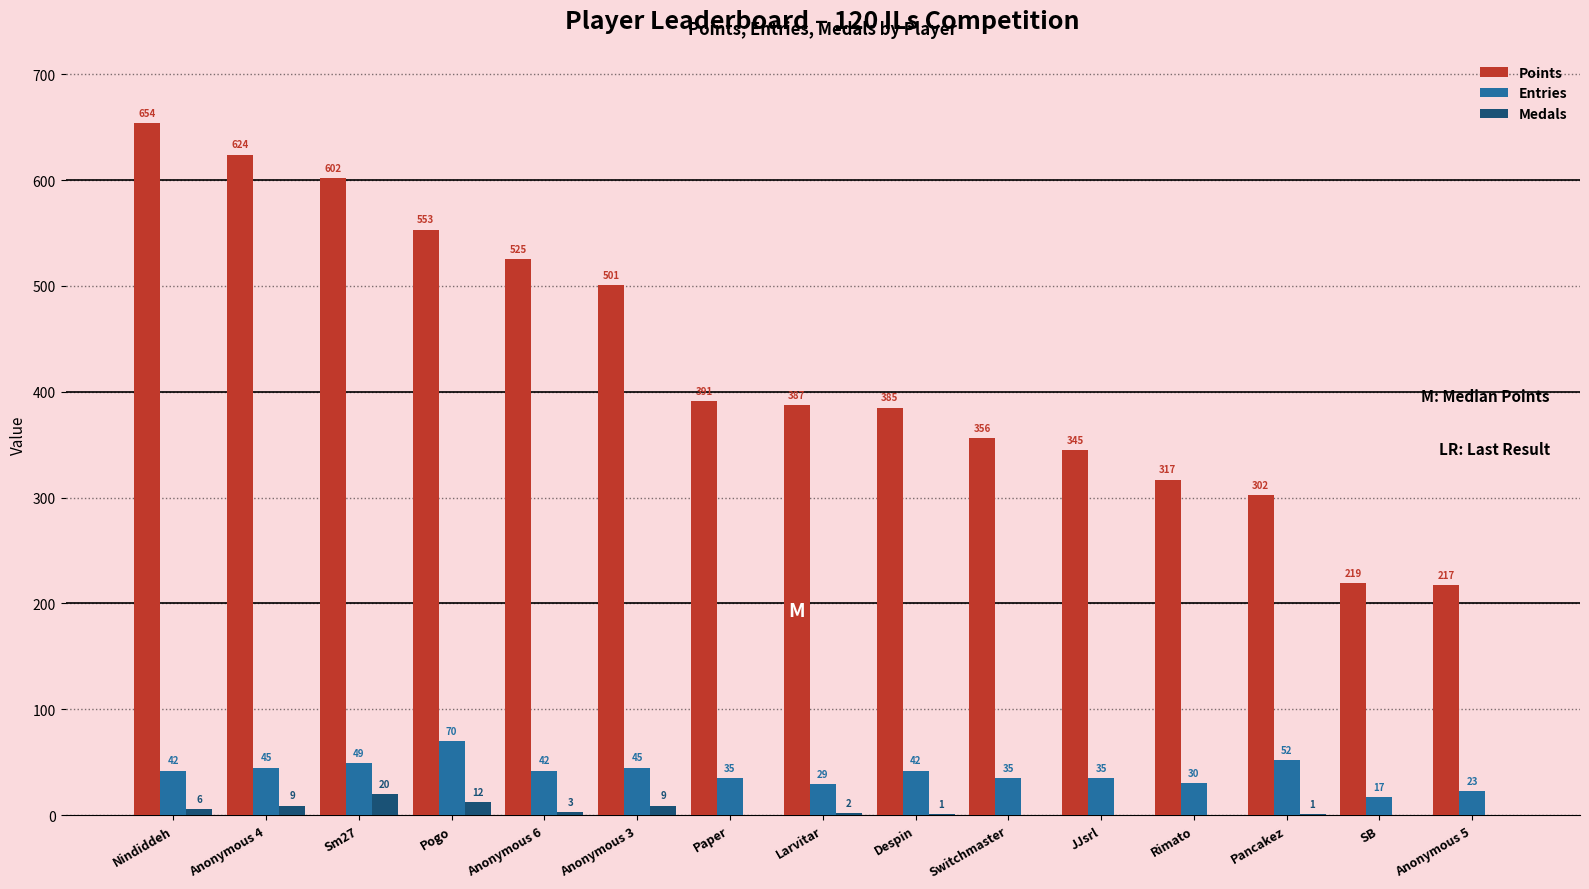

Is the value of Points at Switchmaster greater than the value of Entries at Sm27?

Yes